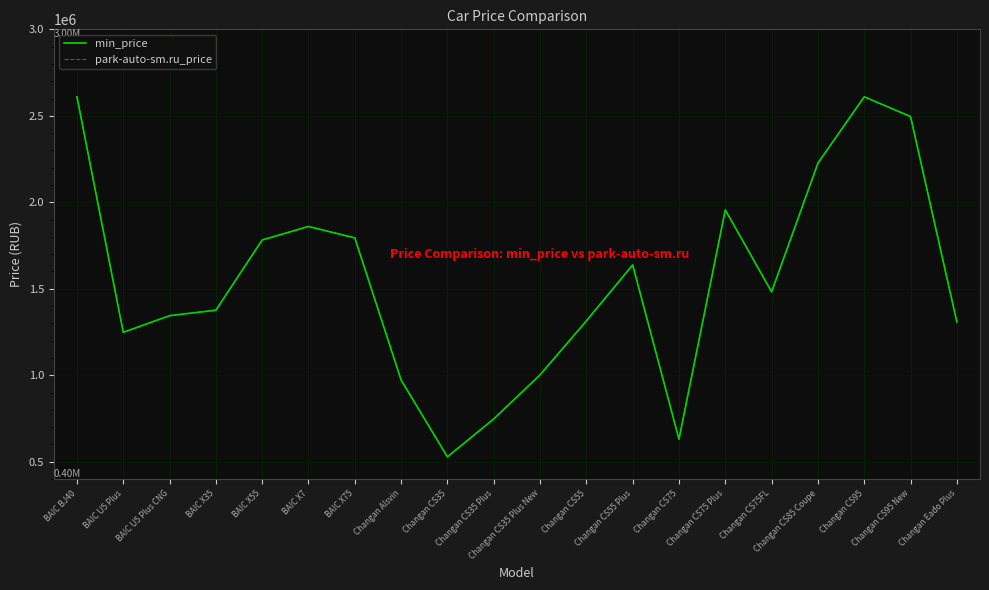

Does the chart display data point markers on the line(s)?

No